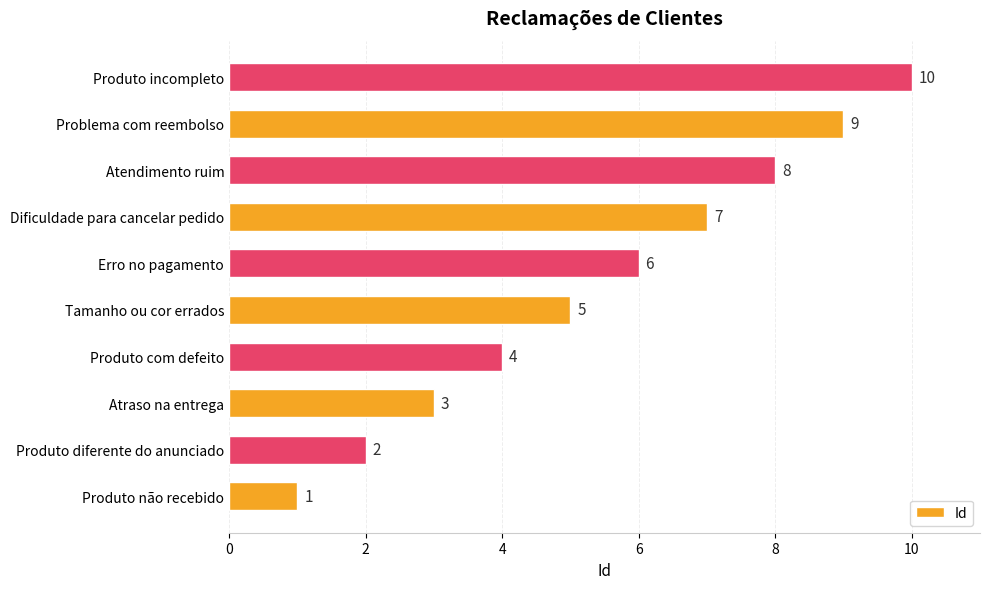

Approximately how many times larger is the value at Produto diferente do anunciado compared to Produto não recebido?

2.0